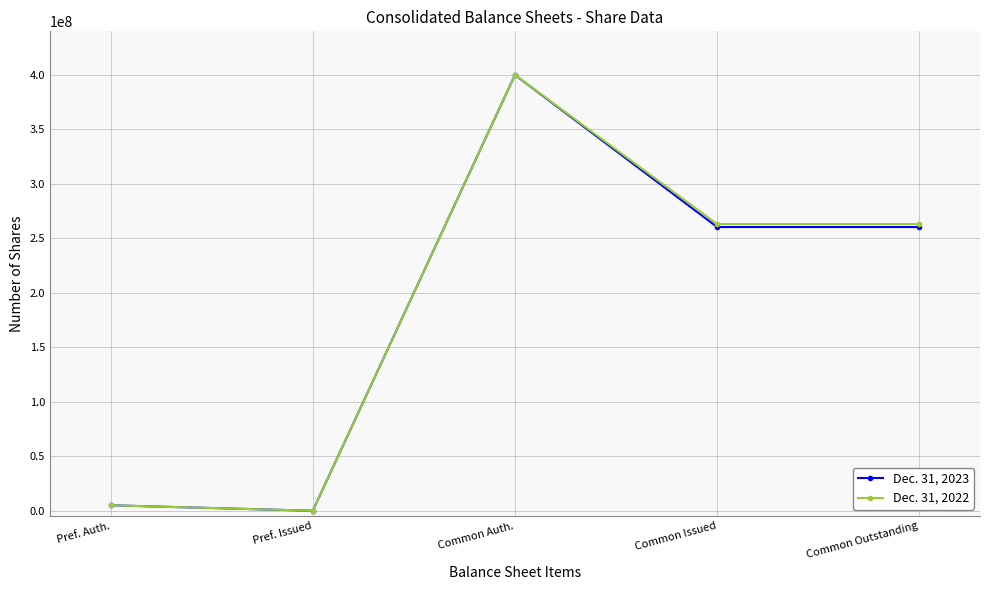

Reading right to left, extract all data points from this chart.

Dec. 31, 2023: 260382746	260382746	400000000	0	5000000
Dec. 31, 2022: 263081872	263081872	400000000	0	5000000